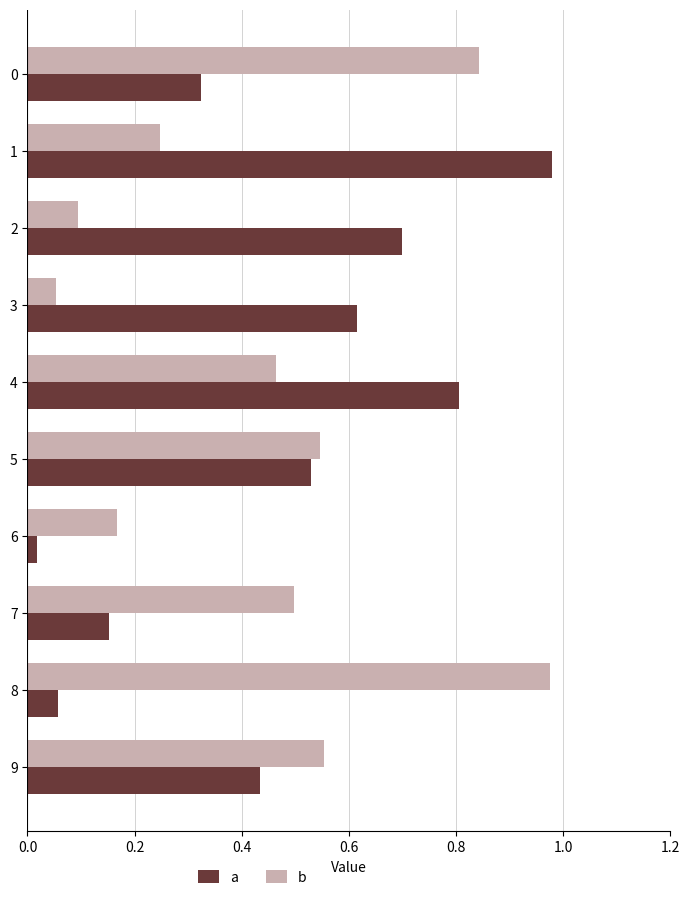

Which series has the largest range (max minus min)?

a